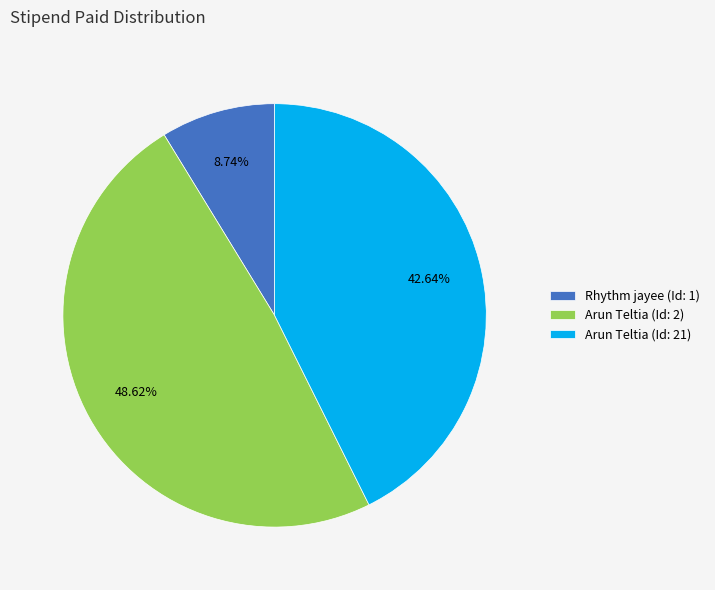

Rank the categories by value from highest to lowest.

Arun Teltia (Id: 2), Arun Teltia (Id: 21), Rhythm jayee (Id: 1)